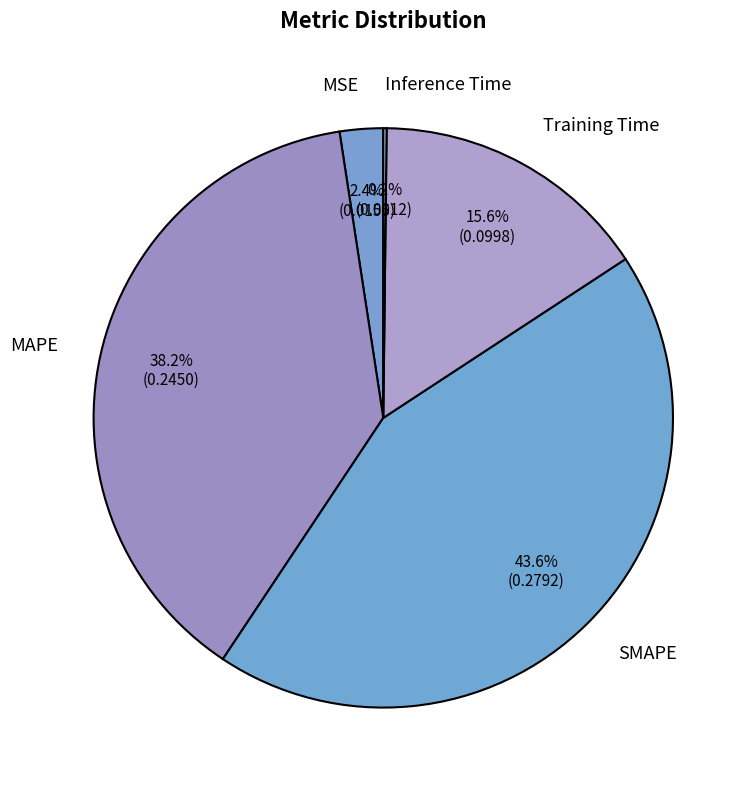

What is the largest slice in the pie chart?

SMAPE